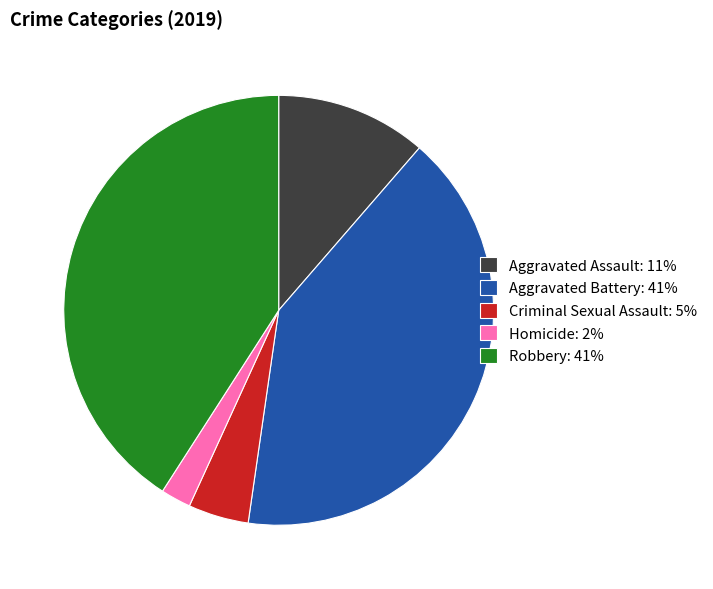

Does any single category account for the majority?

No